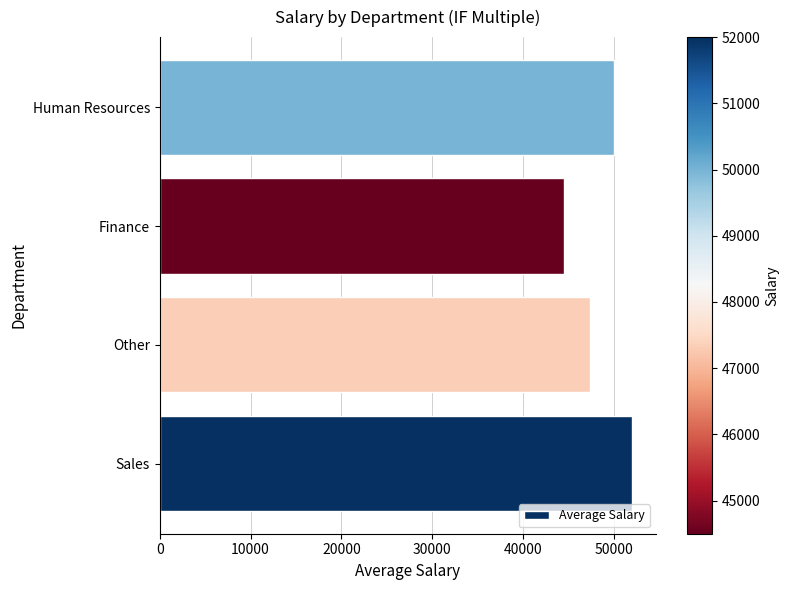

True or false: the data shows 44500 at Finance.

True